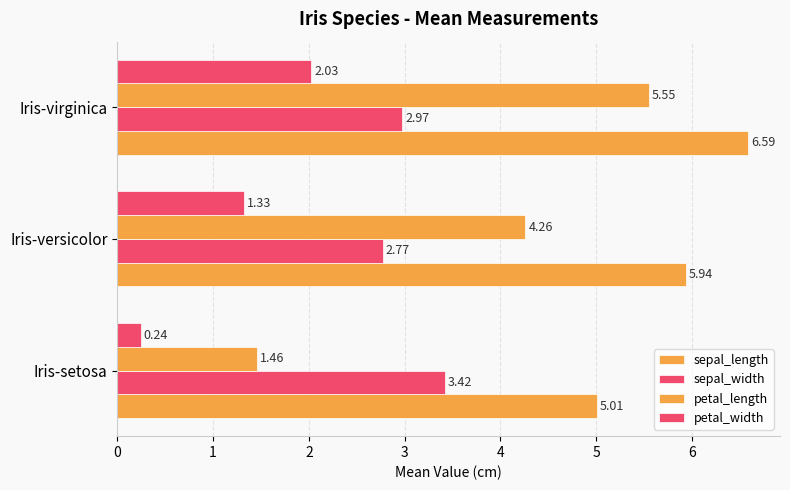

How many series are shown in this chart?

4